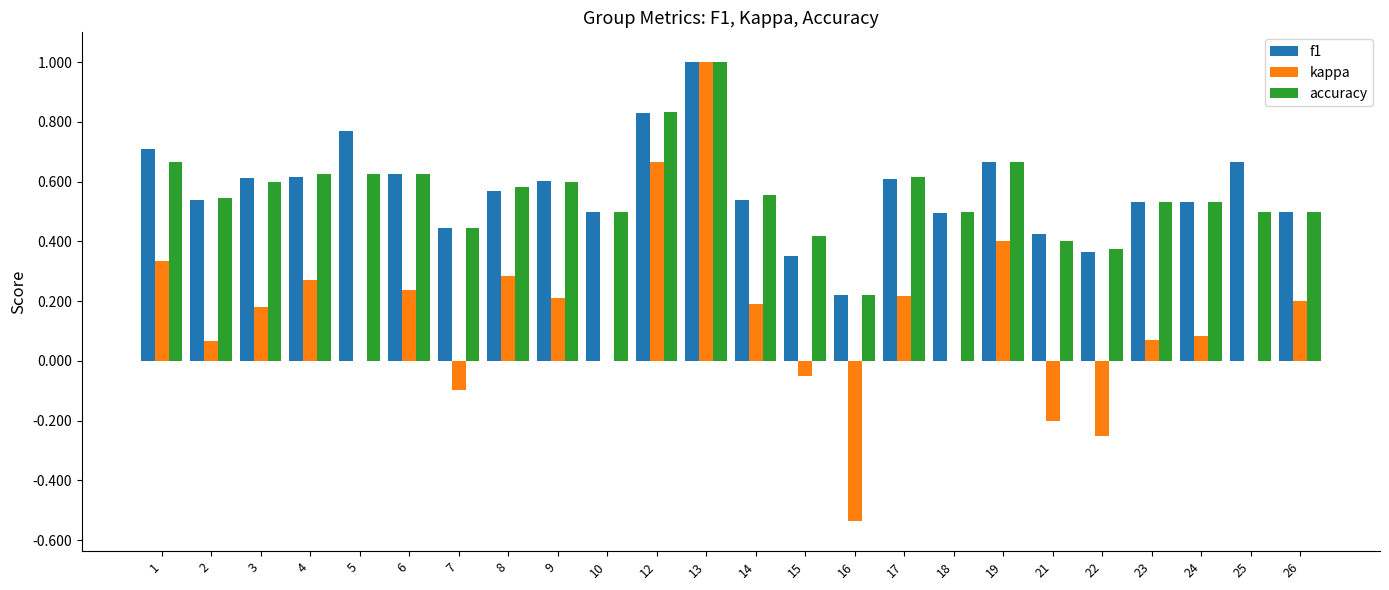

Count the f1 values in the range 0 to 1.

24